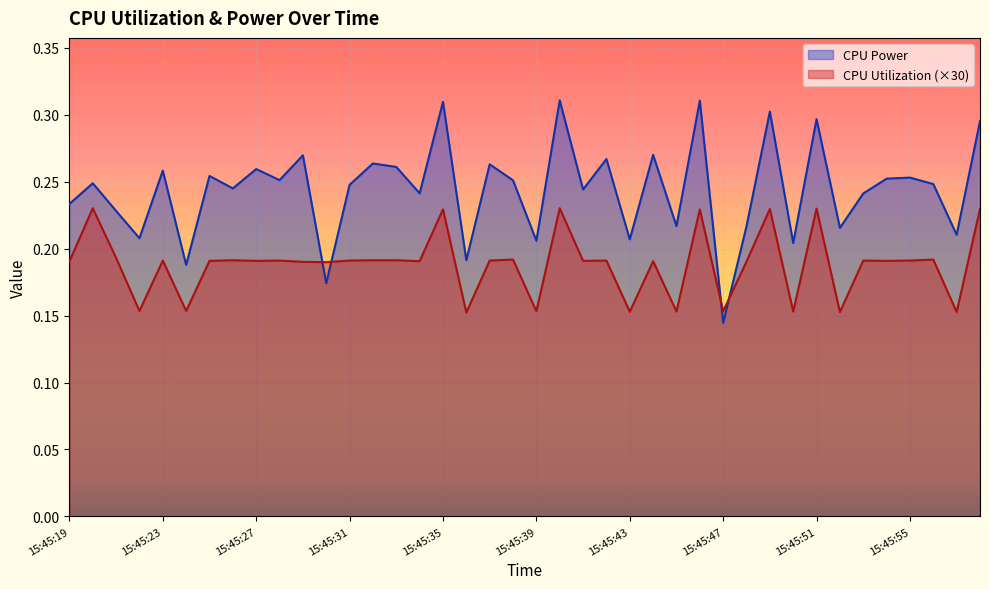

In CPU Power, how many points are lower than both neighbors (excluding endpoints)?

15